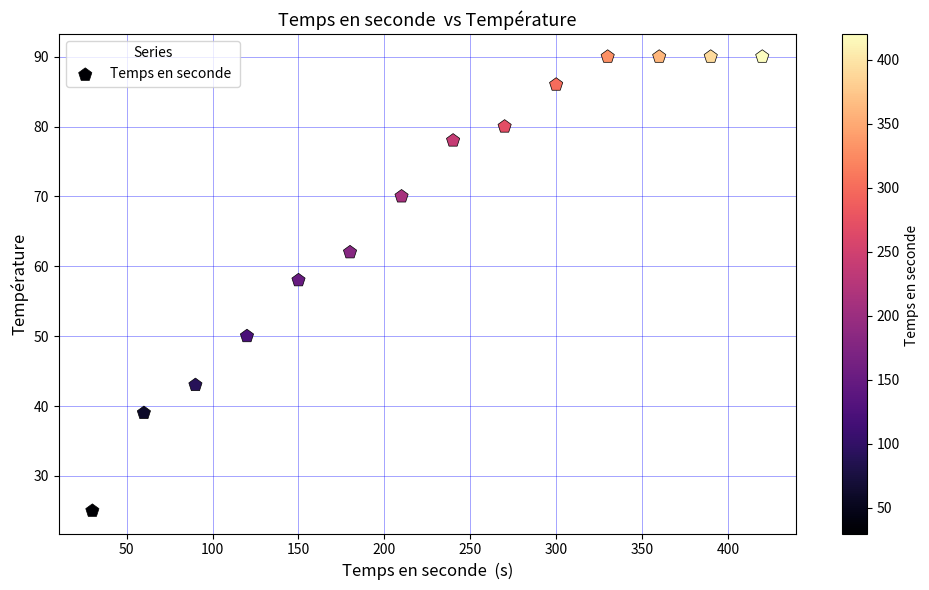

What Y value in the scatter plot is closest to 57?

58